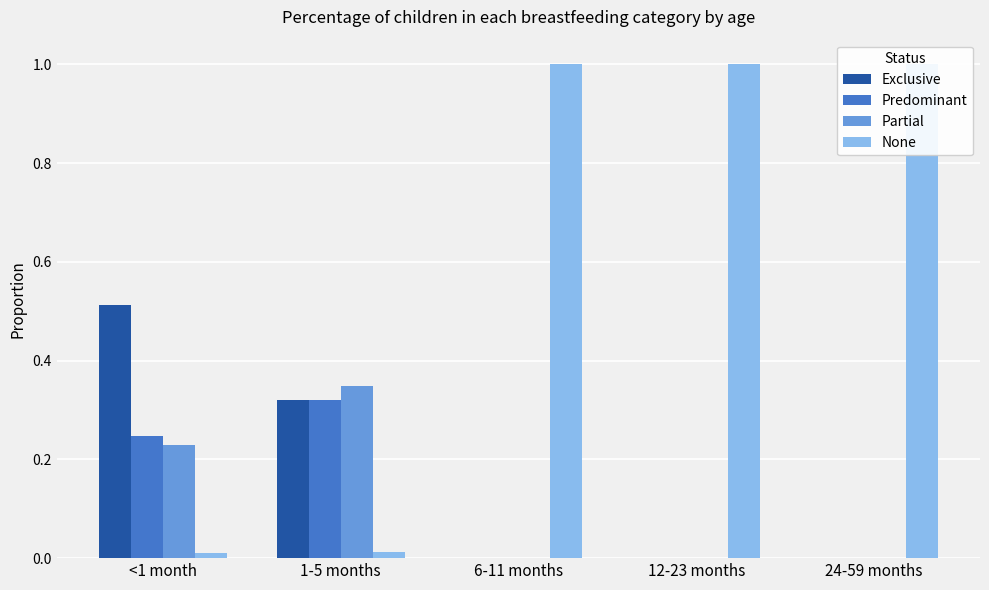

Reading left to right, list all the values displayed in this chart.

Exclusive: <1 month=0.5	1-5 months=0.3	6-11 months=0.0	12-23 months=0.0	24-59 months=0.0
Predominant: <1 month=0.2	1-5 months=0.3	6-11 months=0.0	12-23 months=0.0	24-59 months=0.0
Partial: <1 month=0.2	1-5 months=0.3	6-11 months=0.0	12-23 months=0.0	24-59 months=0.0
None: <1 month=0.0	1-5 months=0.0	6-11 months=1.0	12-23 months=1.0	24-59 months=1.0